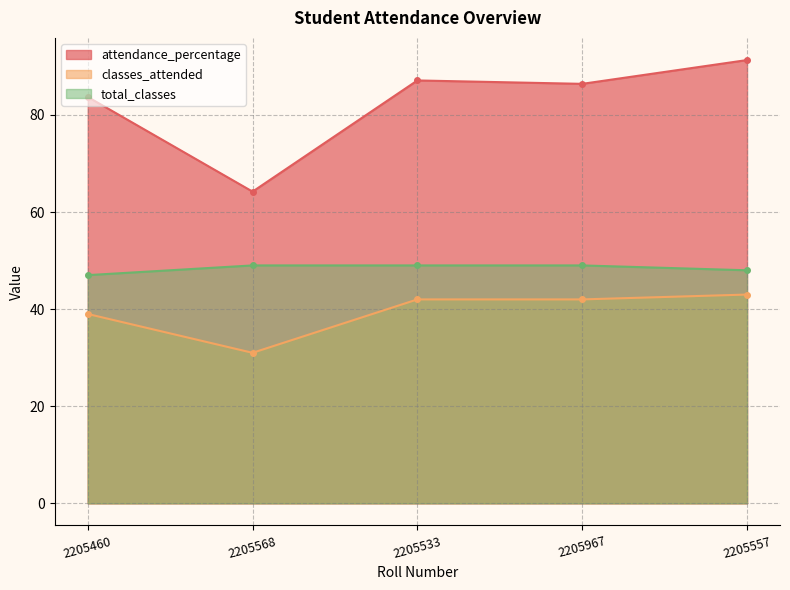

Which has a higher value, 2205460 or 2205967?

2205967